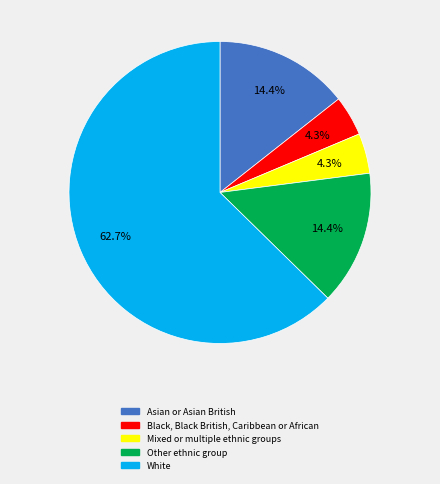

Which has a higher value, Mixed or multiple ethnic groups or Other ethnic group?

Other ethnic group